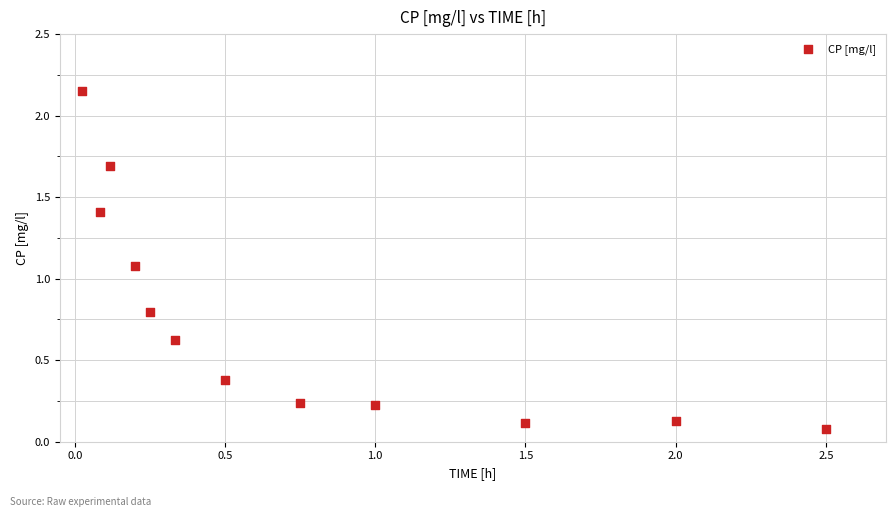

What is the average X value?

0.8